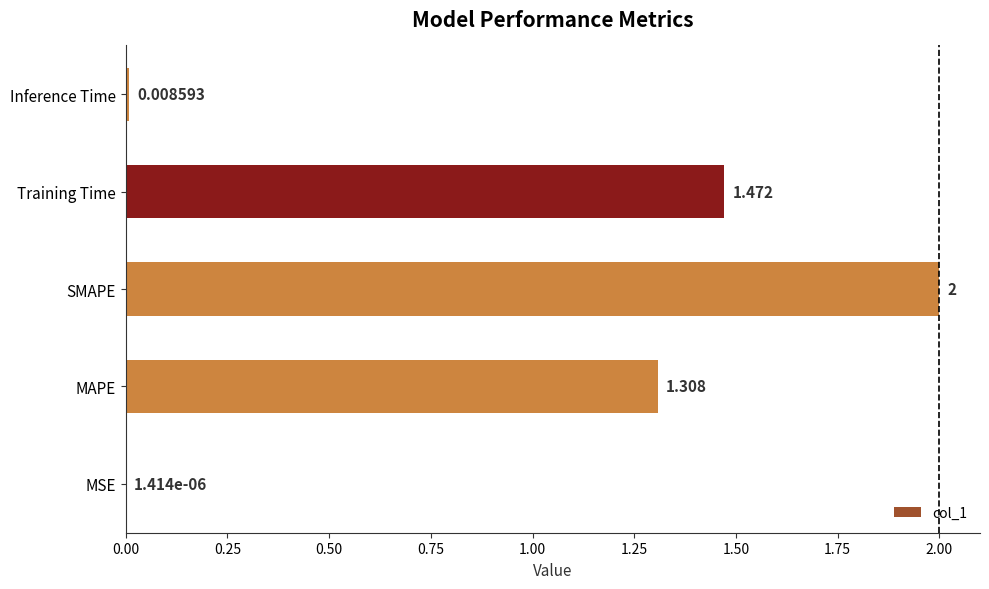

At which label is the value closest to 1?

MAPE